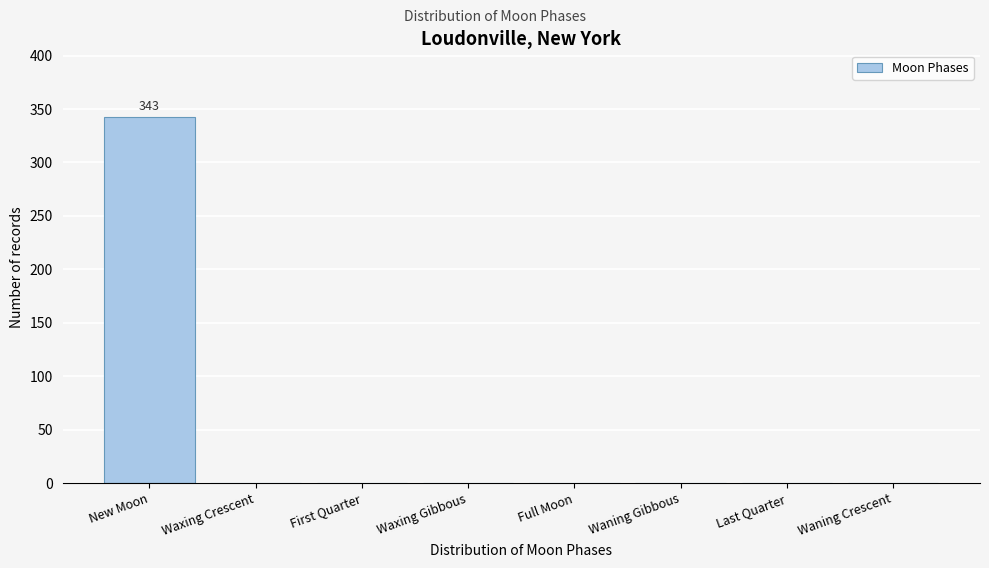

Reading left to right, list all the values displayed in this chart.

New Moon=343	Waxing Crescent=0	First Quarter=0	Waxing Gibbous=0	Full Moon=0	Waning Gibbous=0	Last Quarter=0	Waning Crescent=0